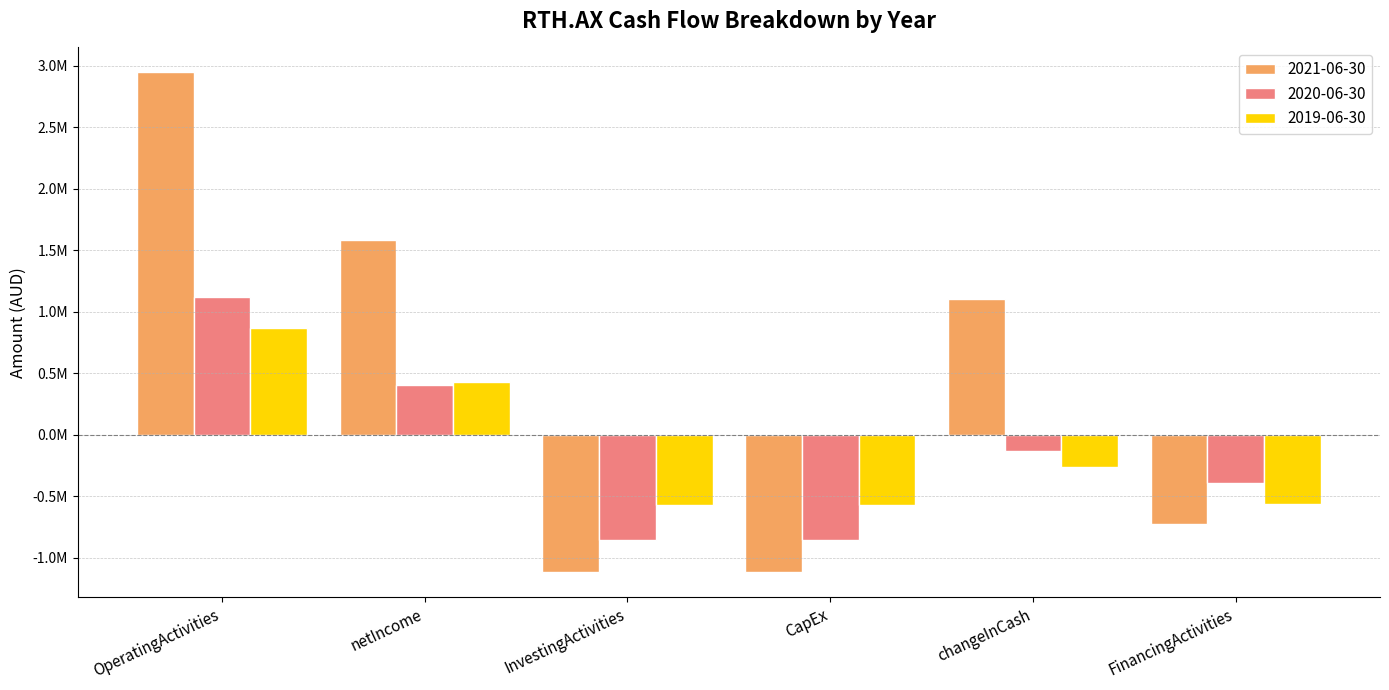

What is the greatest value displayed?

2946000